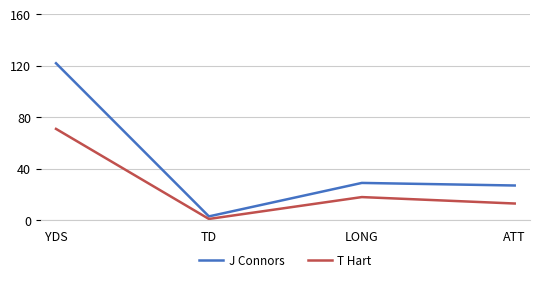

Between TD and LONG, which series saw the biggest shift?

J Connors